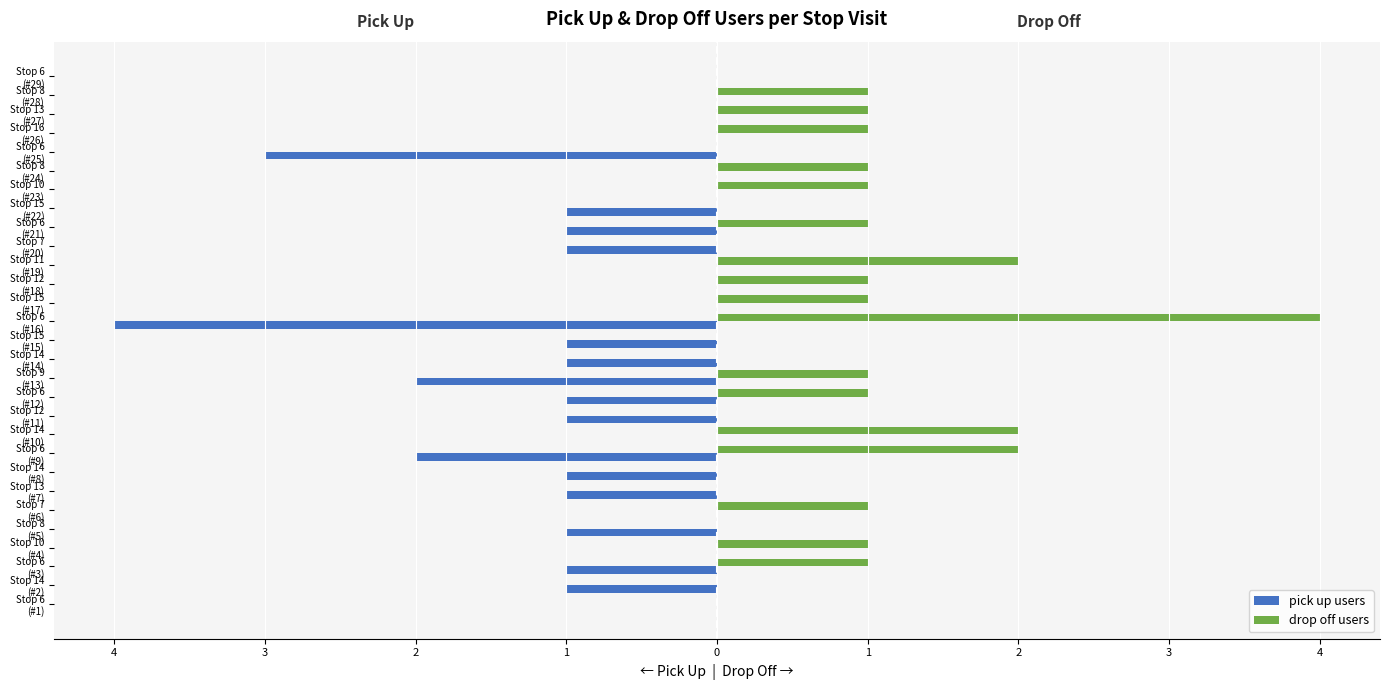

What are all the series names shown in the legend?

pick up users, drop off users